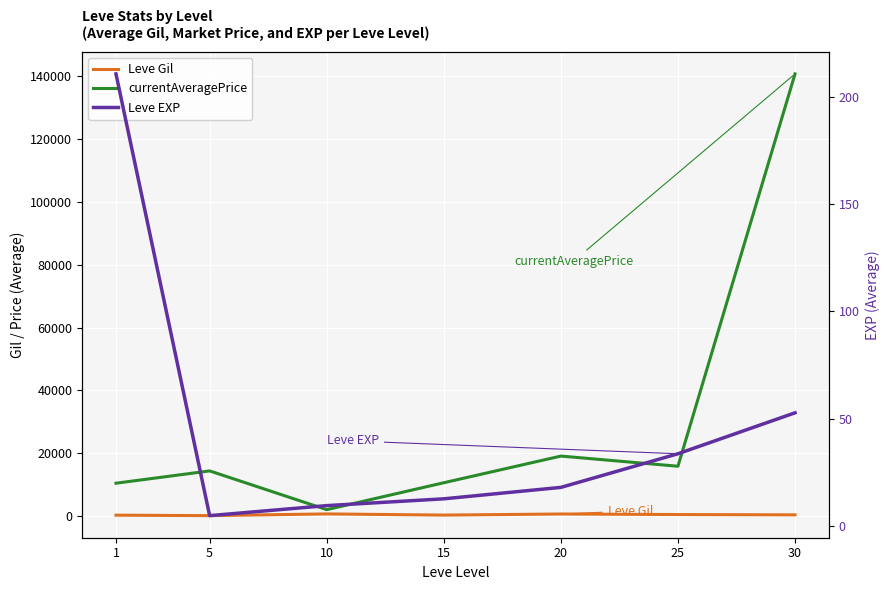

At which label is Leve EXP closest to 107?

30